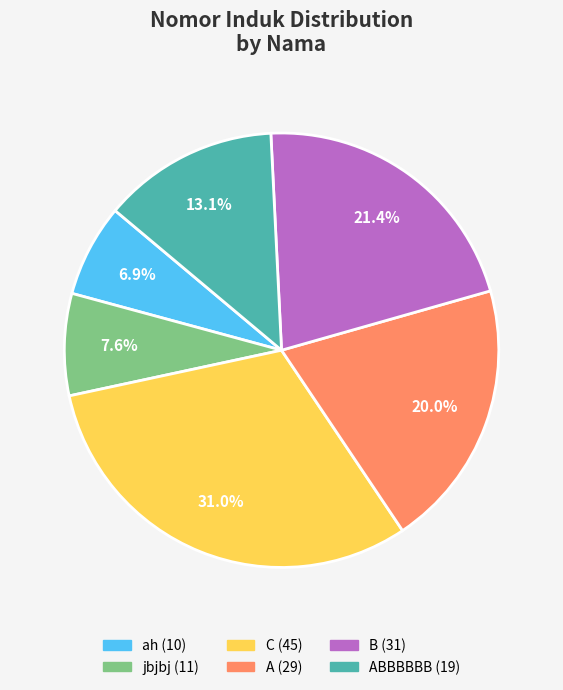

Is there any slice that represents more than half of the pie?

No